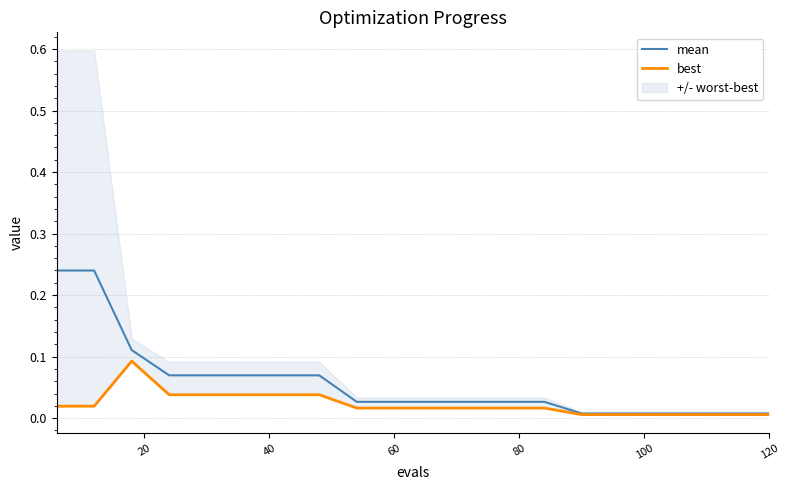

List the series in order of their peak value, highest first.

mean, best